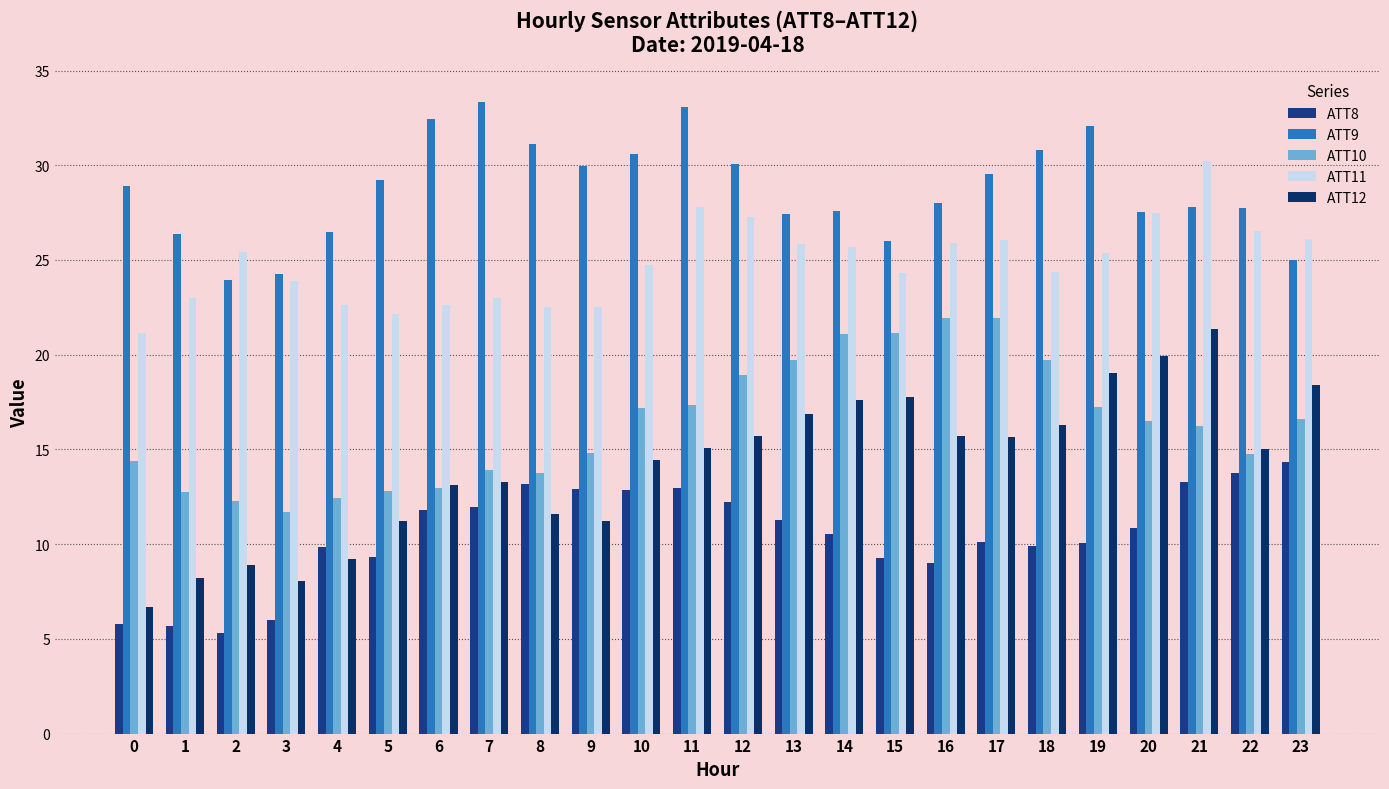

How many bars are there in total?

120